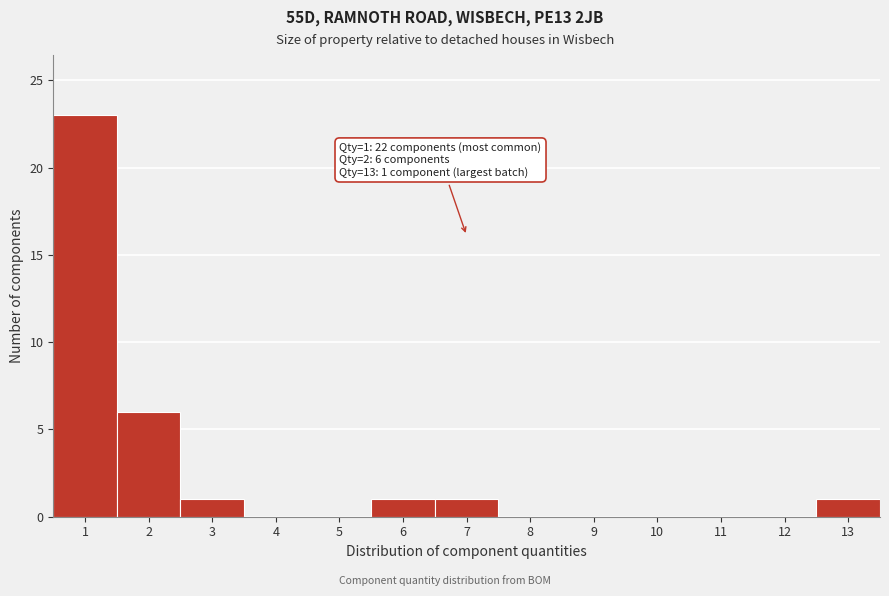

Which range on the x-axis has the tallest bar?

0.5 to 1.5